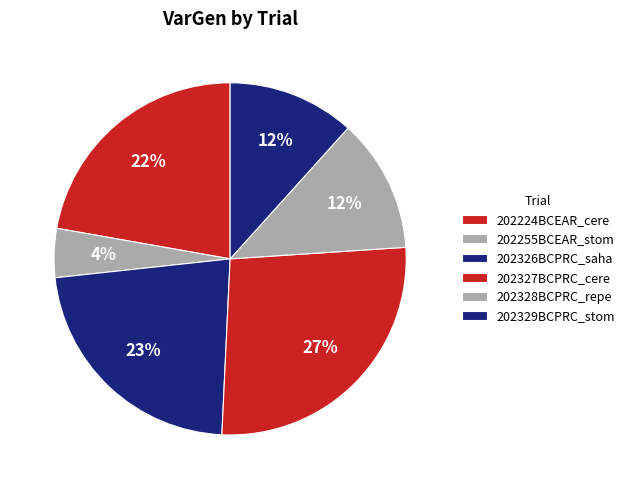

How many segments does this pie chart have?

6